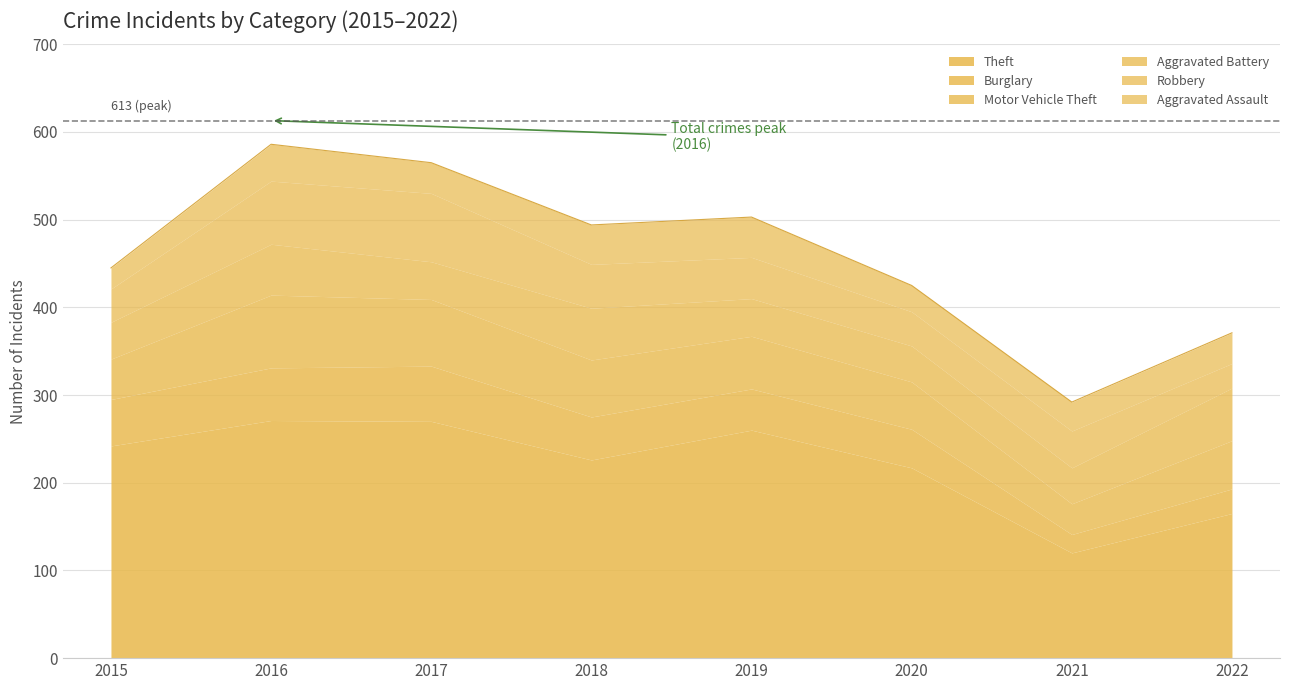

Reading left to right, list all the values displayed in this chart.

Theft: 2015=242	2016=271	2017=270	2018=226	2019=260	2020=217	2021=120	2022=165
Burglary: 2015=53	2016=60	2017=63	2018=49	2019=47	2020=44	2021=21	2022=28
Motor Vehicle Theft: 2015=46	2016=83	2017=76	2018=65	2019=60	2020=54	2021=35	2022=55
Aggravated Battery: 2015=42	2016=58	2017=43	2018=59	2019=43	2020=41	2021=41	2022=60
Robbery: 2015=38	2016=72	2017=78	2018=50	2019=47	2020=39	2021=42	2022=28
Aggravated Assault: 2015=24	2016=42	2017=35	2018=45	2019=46	2020=30	2021=33	2022=35